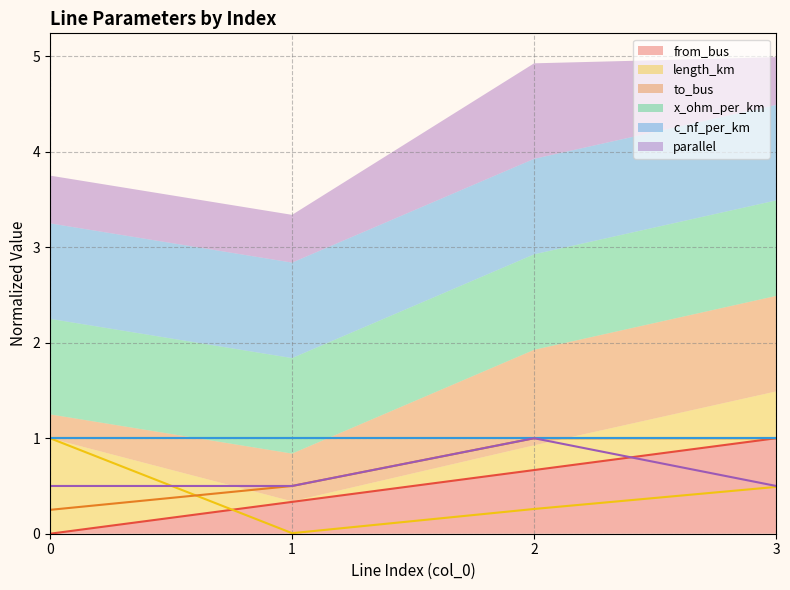

What is the lowest value of the parallel series?

0.5